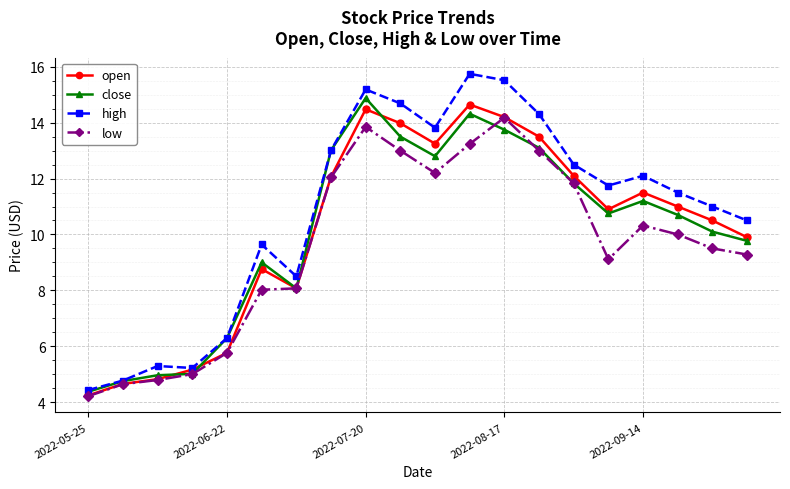

How many data points in open are less than 11?

10